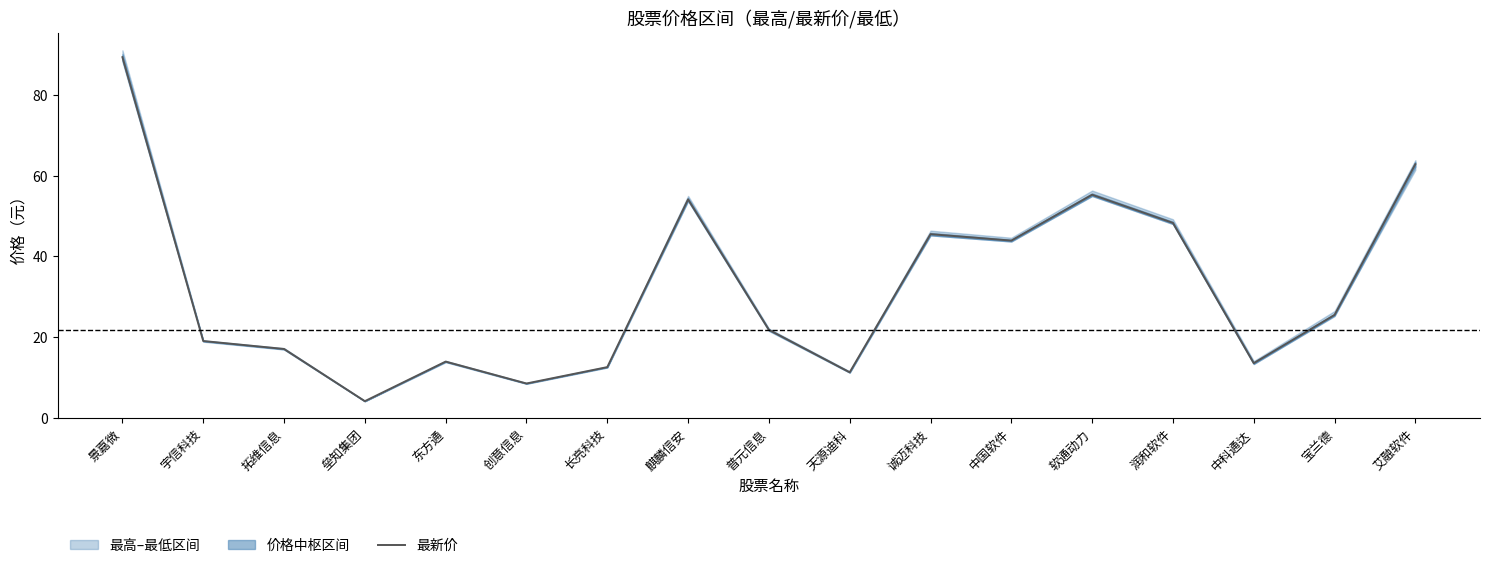

What is the value of the 6th point from the left?

8.6